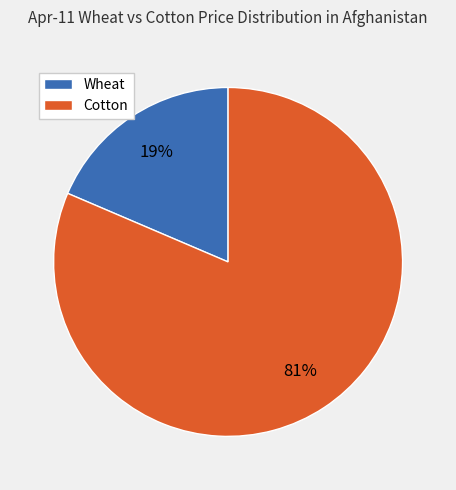

Is there any slice that represents more than half of the pie?

Yes